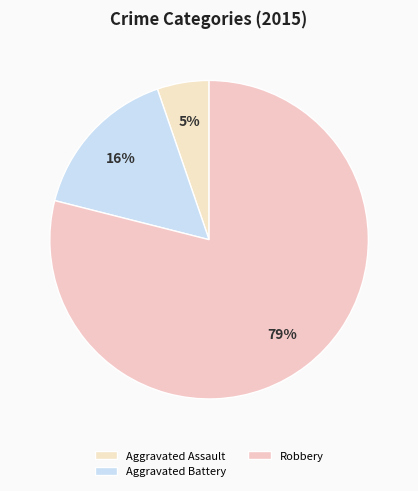

How many segments does this pie chart have?

3